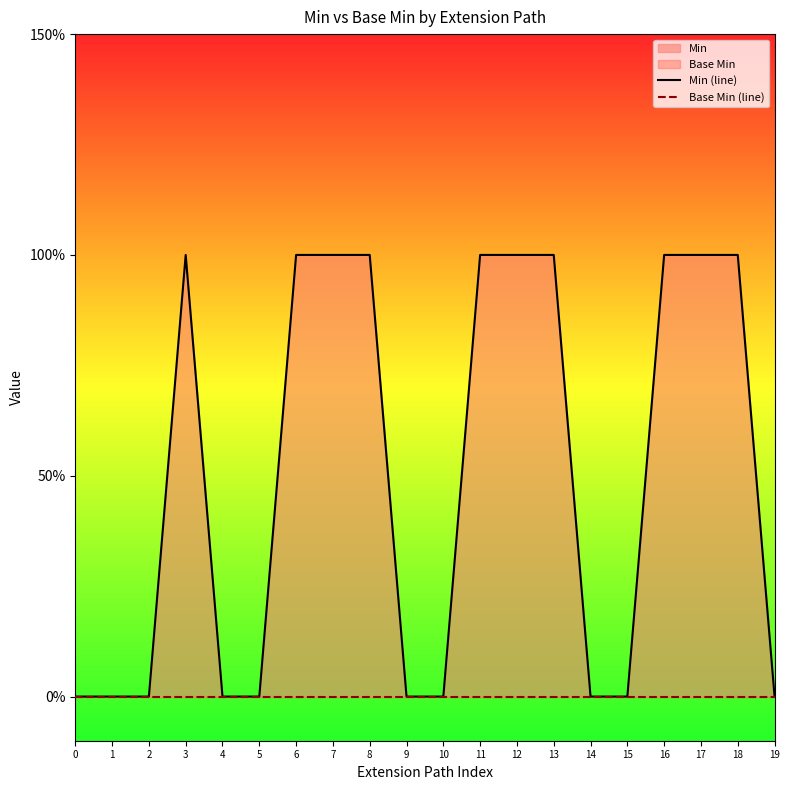

Reading left to right, extract all data points from this chart.

Min (line): 0	0	0	1	0	0	1	1	1	0	0	1	1	1	0	0	1	1	1	0
Base Min (line): 0	0	0	0	0	0	0	0	0	0	0	0	0	0	0	0	0	0	0	0